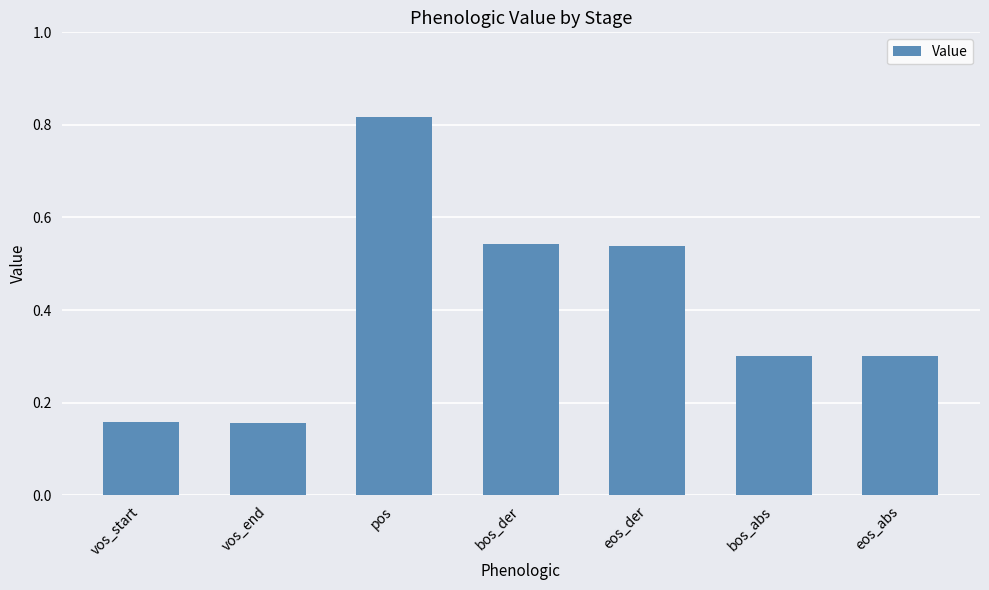

What is the difference between the maximum and second lowest values?

0.7